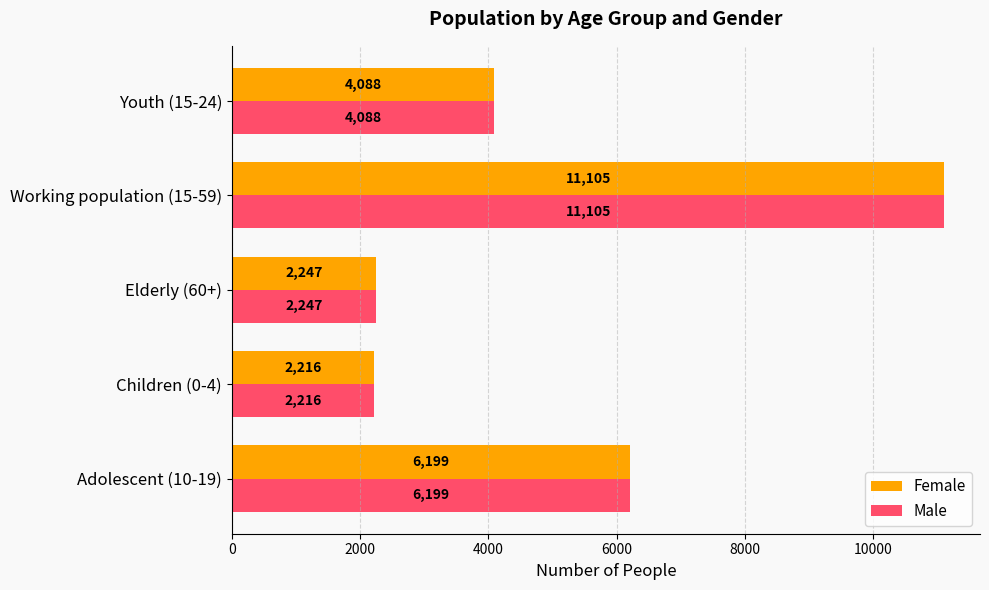

Is the value of Female at Working population (15-59) greater than the value of Male at Children (0-4)?

Yes